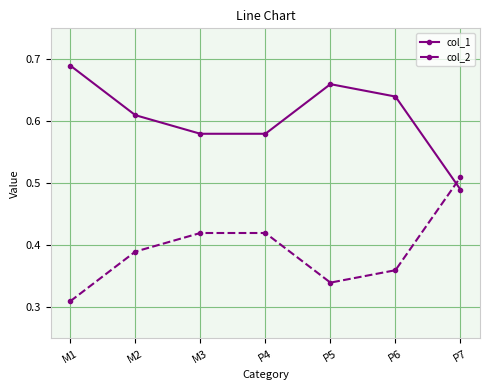

How many col_1 values are between 0 and 1?

7